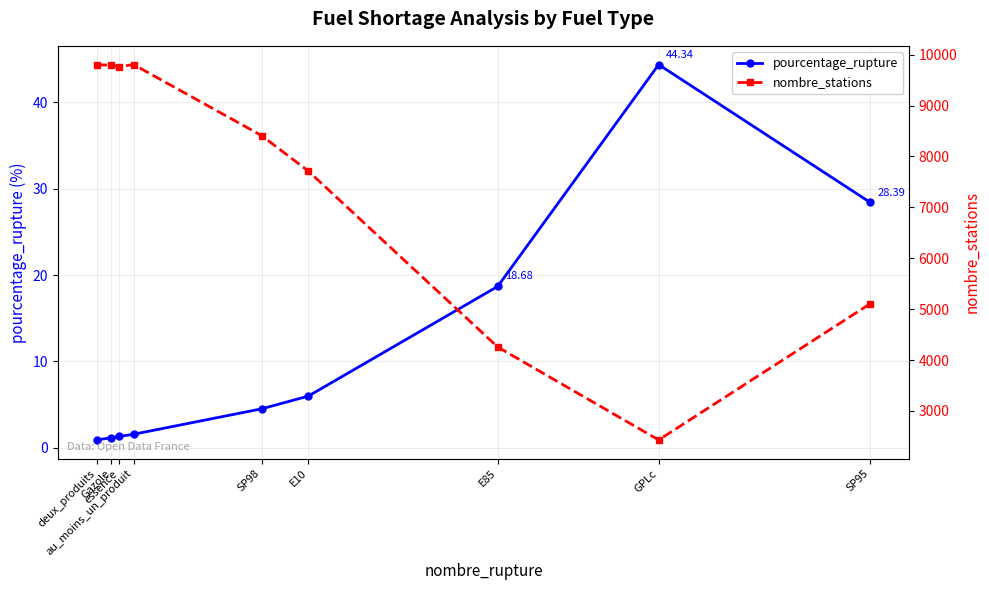

Which series changed the most between Gazole and E10?

nombre_stations